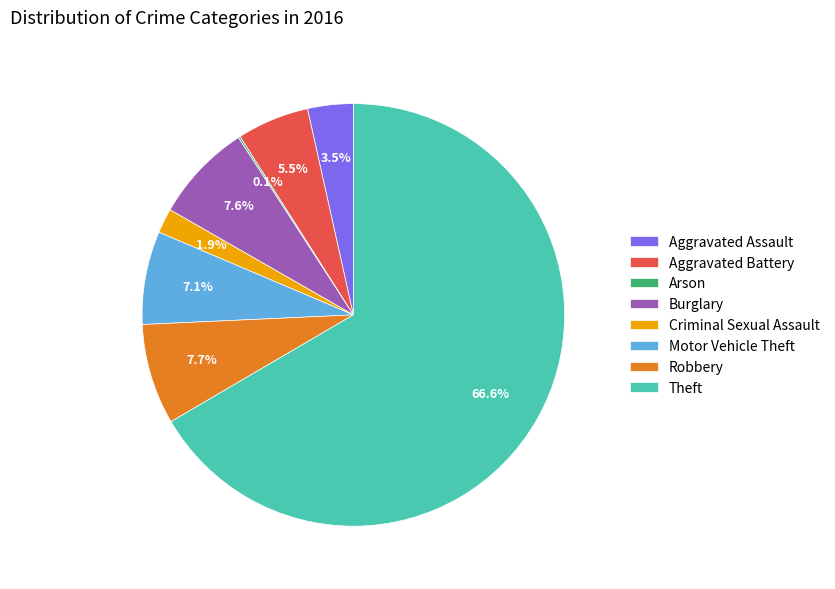

Which category has the biggest portion of the pie?

Theft